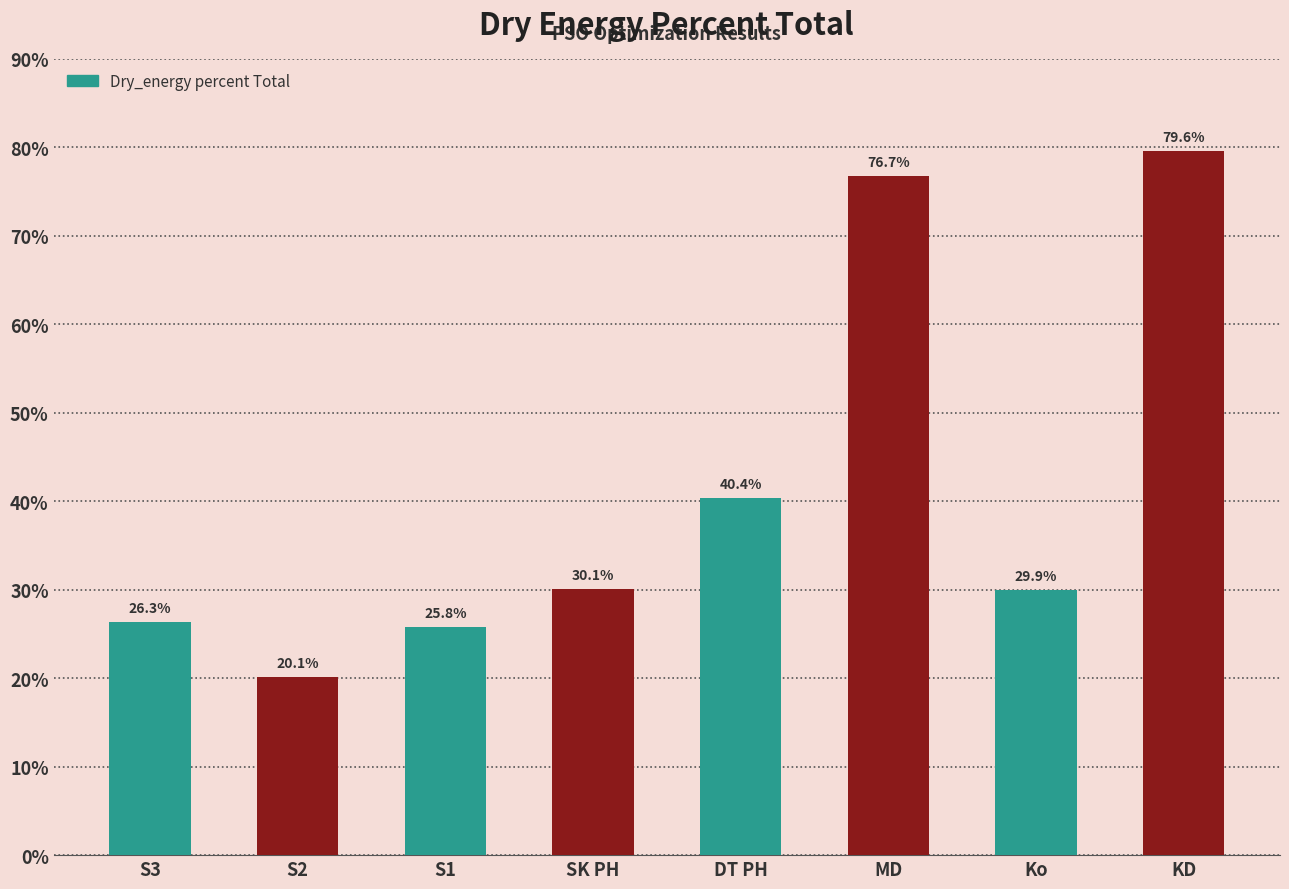

Are the bars grouped side by side (vs. stacked)?

No